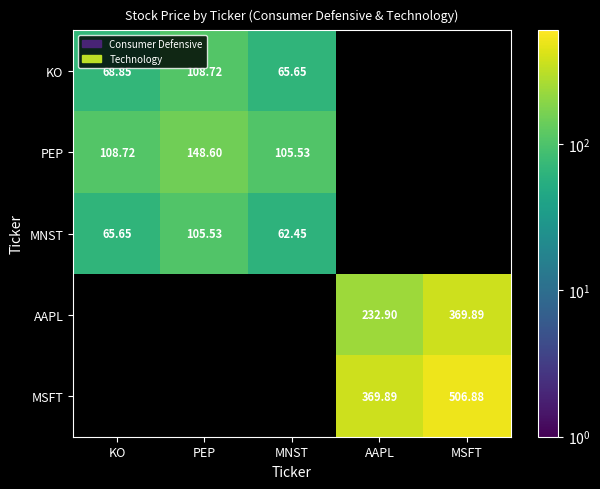

Which has a higher value, KO or AAPL?

AAPL